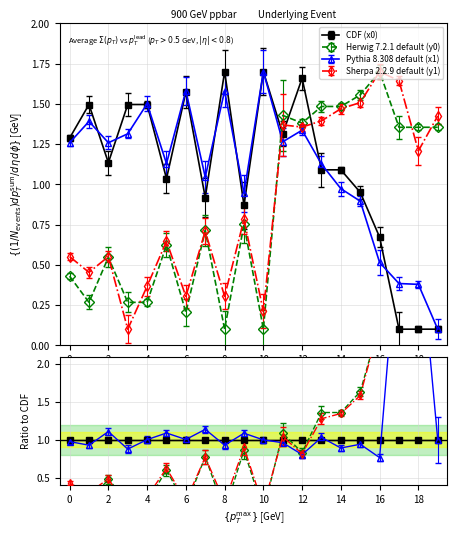

The Pythia 8.308 default (x1) series shows 1.3 at 0. True or false?

True